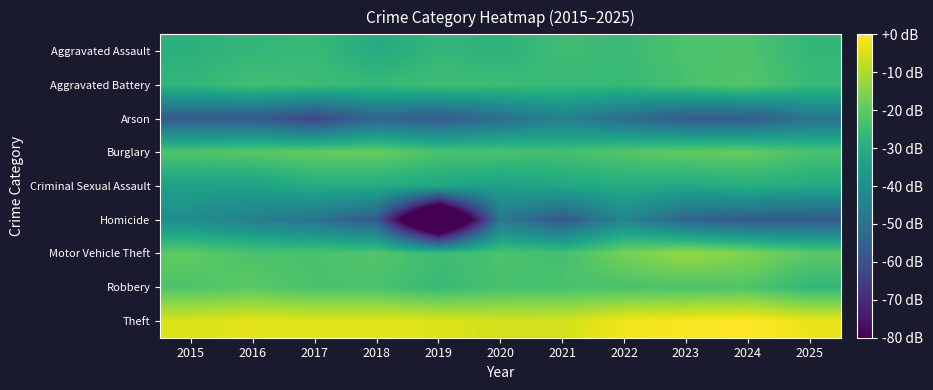

Which series has the largest total across all categories?

Theft